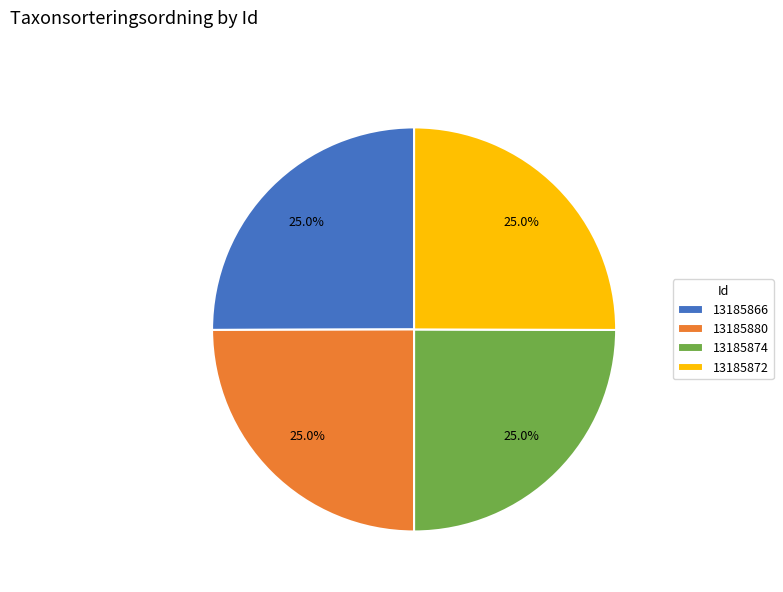

What is the ratio of the value at 13185880 to the value at 13185872?

1.0